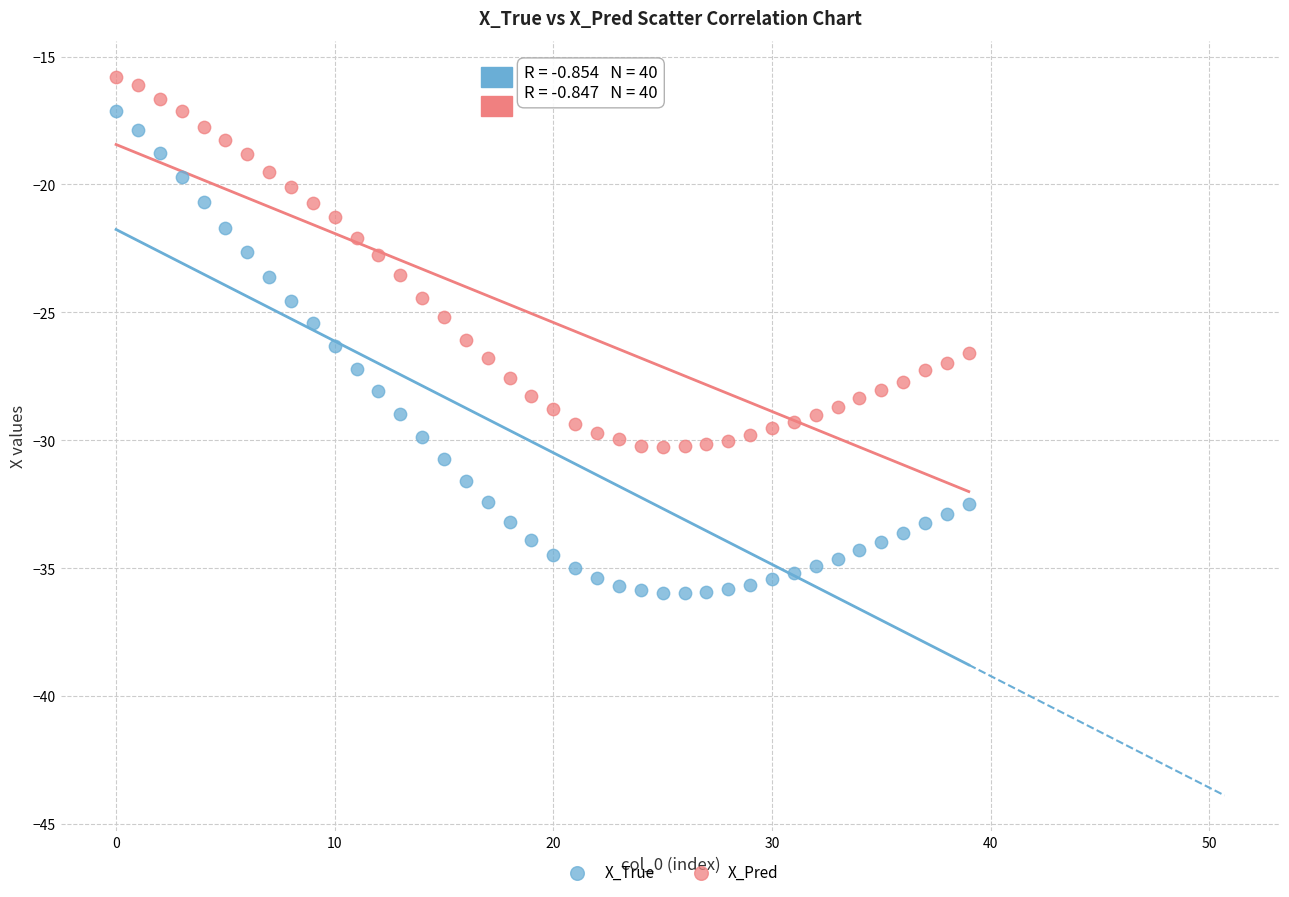

Which series has the largest Y range (max minus min)?

X_True